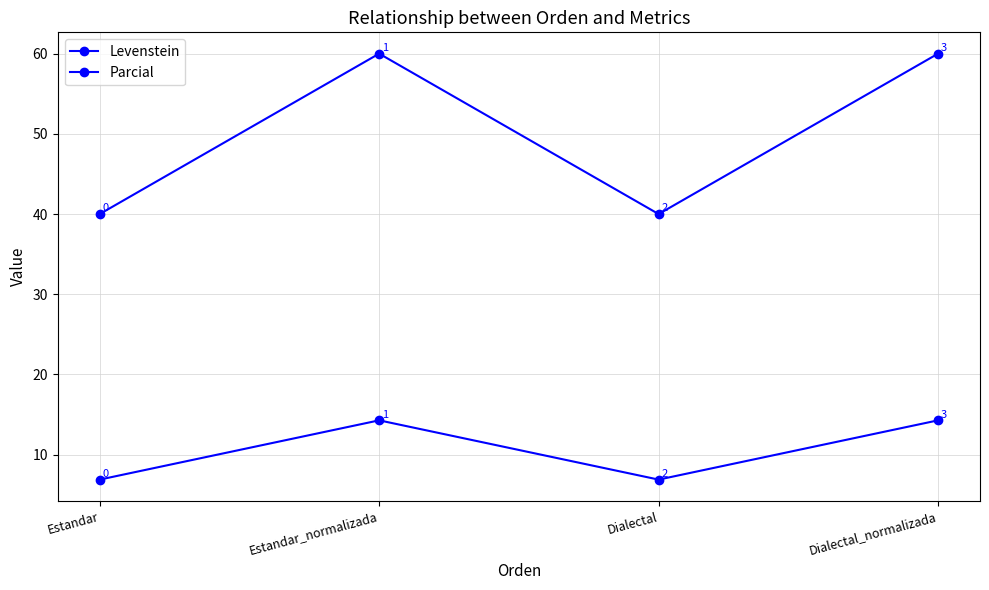

How many series are shown in this chart?

2